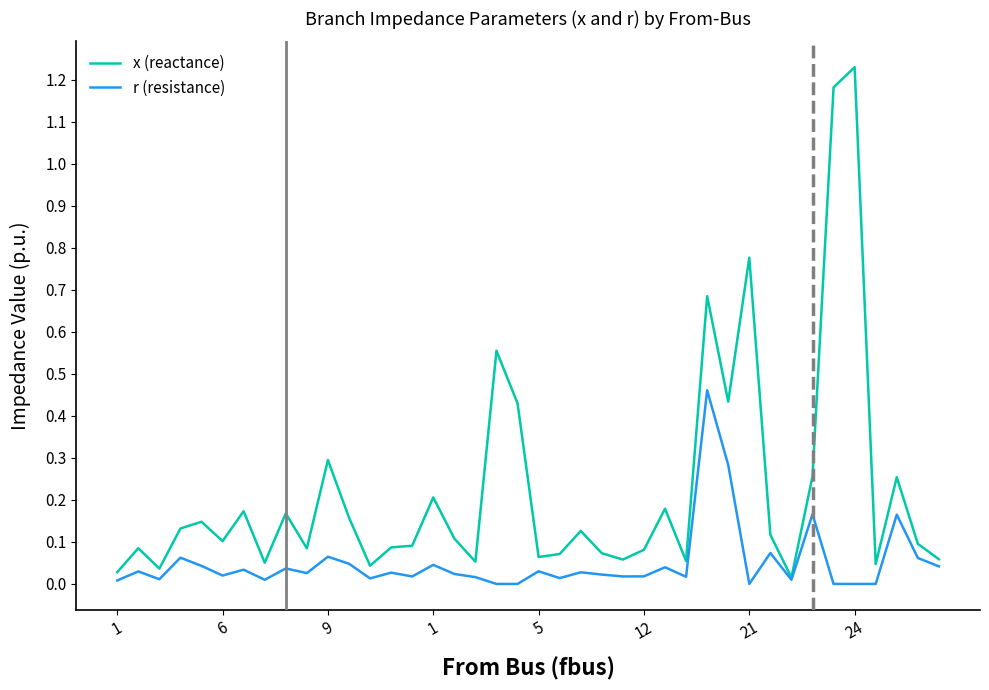

Which series has the largest range (max minus min)?

x (reactance)